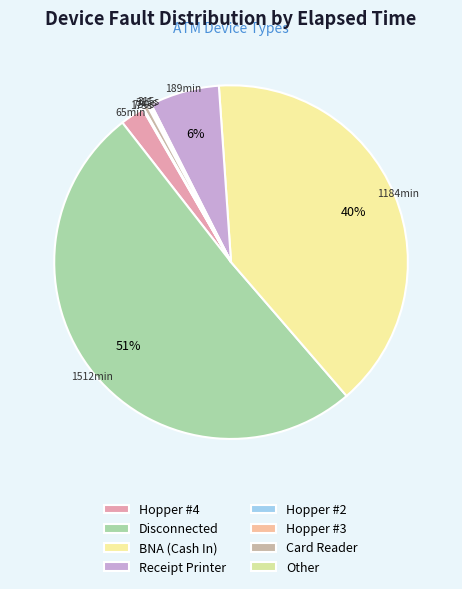

To the nearest percent, what portion does Hopper #4 represent?

2%